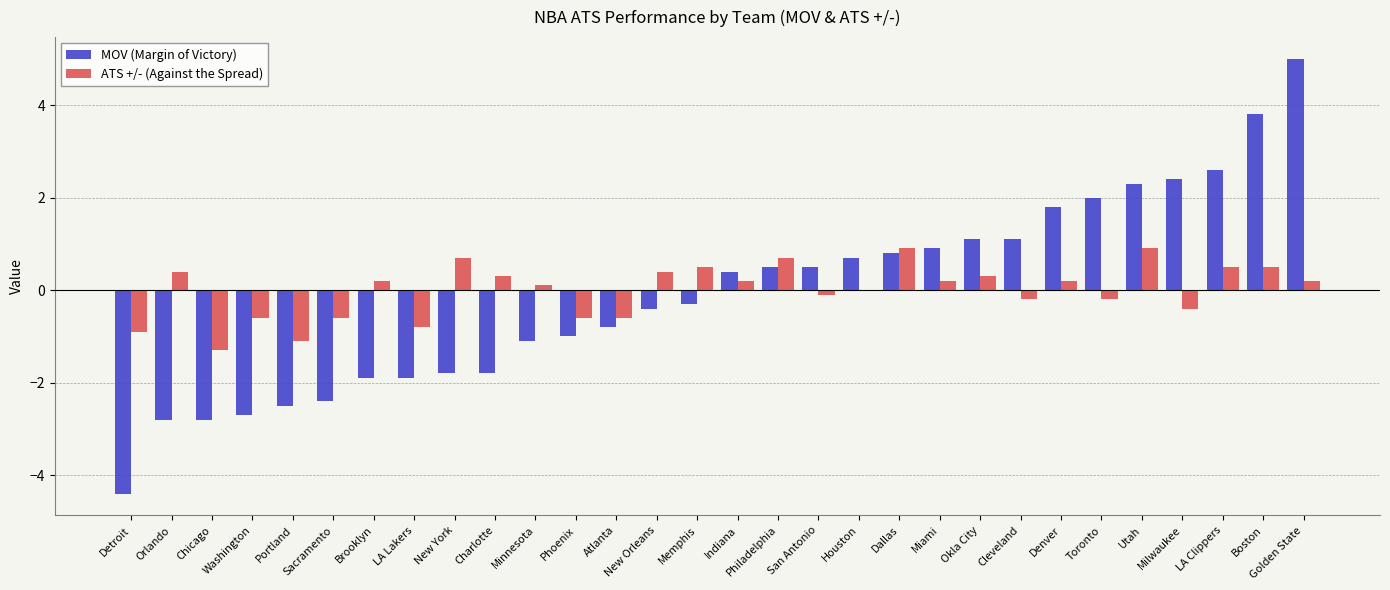

Between Brooklyn and Denver, which series saw the biggest shift?

MOV (Margin of Victory)